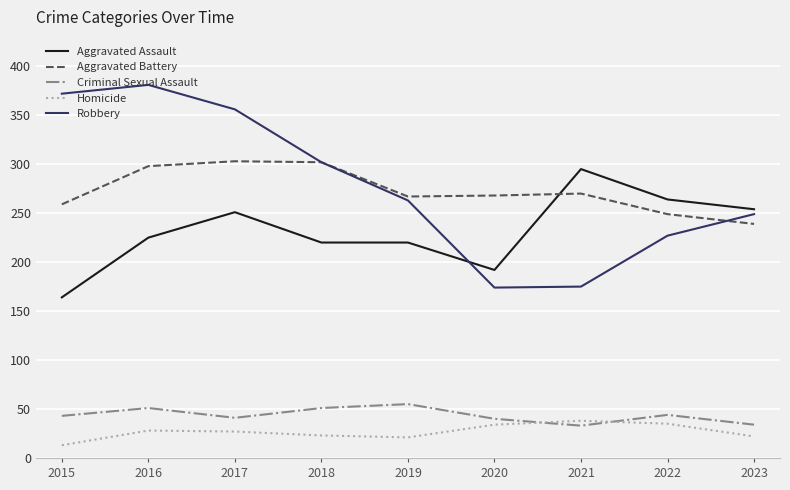

Is the value of Criminal Sexual Assault at 2015 greater than the value of Aggravated Assault at 2016?

No